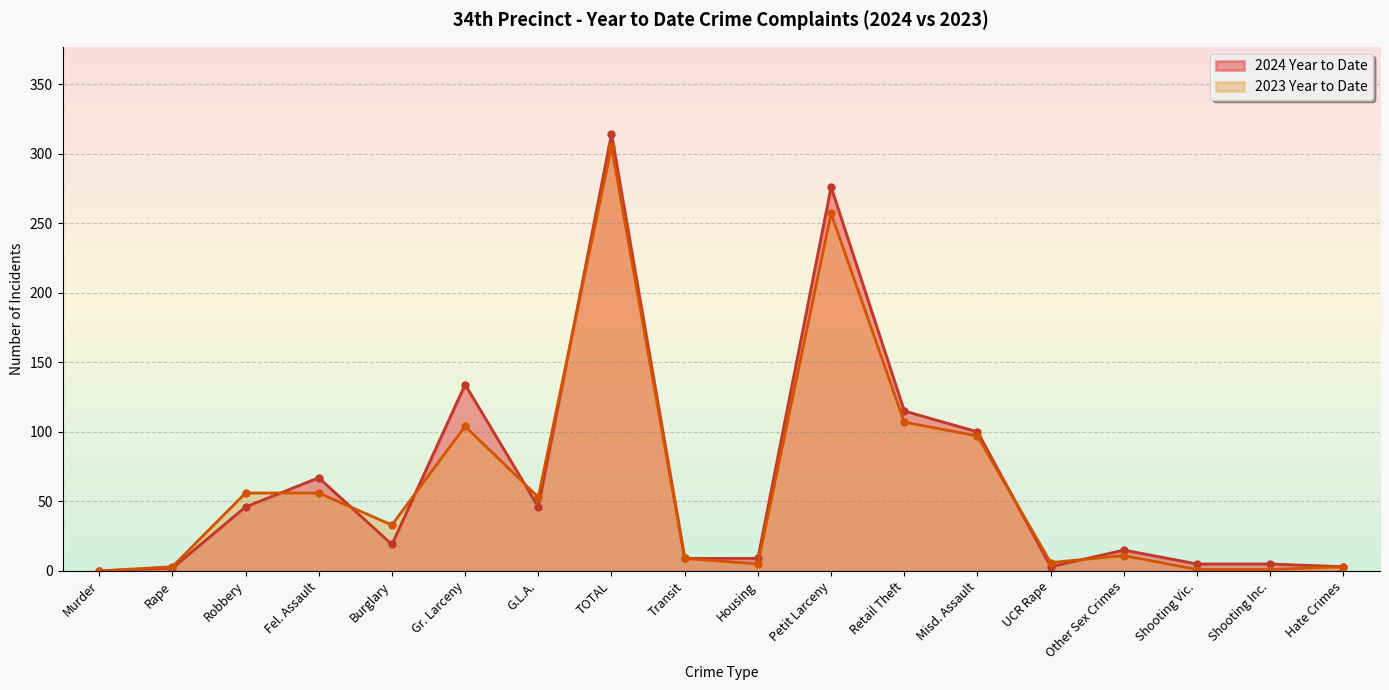

What is the difference between the maximum and minimum values in the 2023 Year to Date series?

305